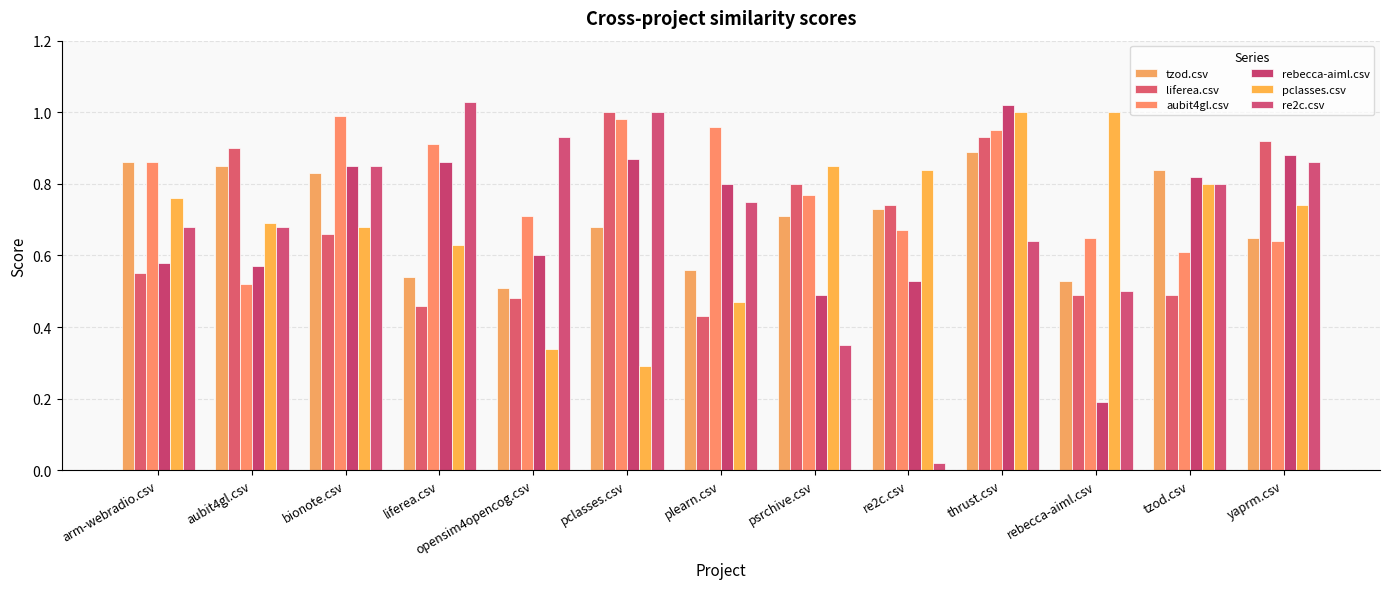

At which category is the sum across all series the highest?

thrust.csv